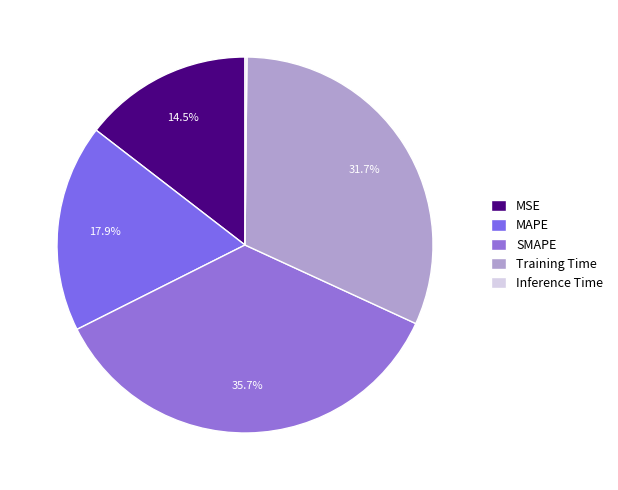

To the nearest percent, what is the combined percentage of Training Time and SMAPE?

67%